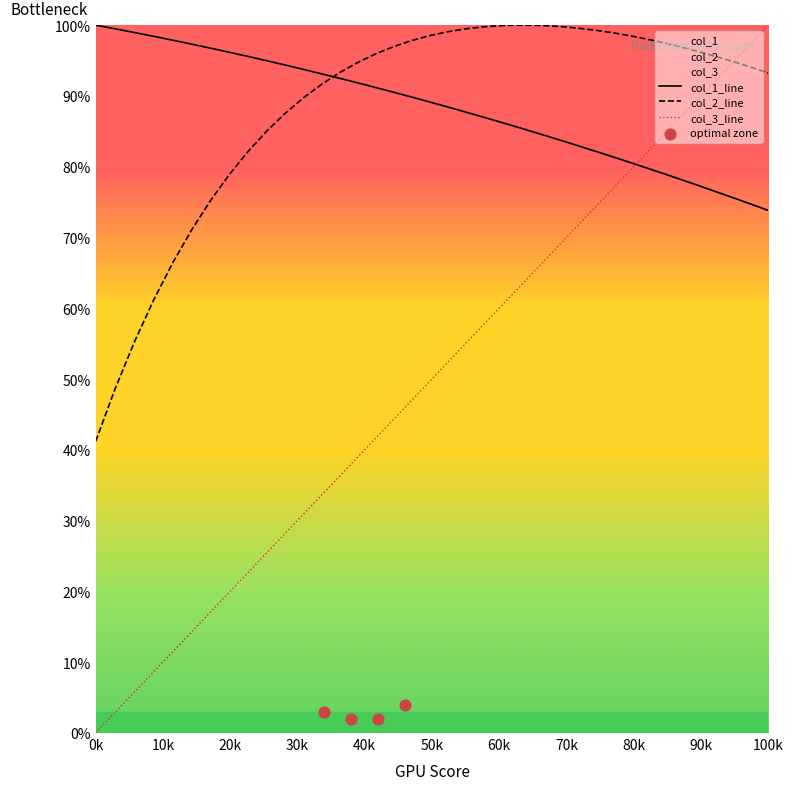

Which series reaches the maximum Y coordinate?

col_1